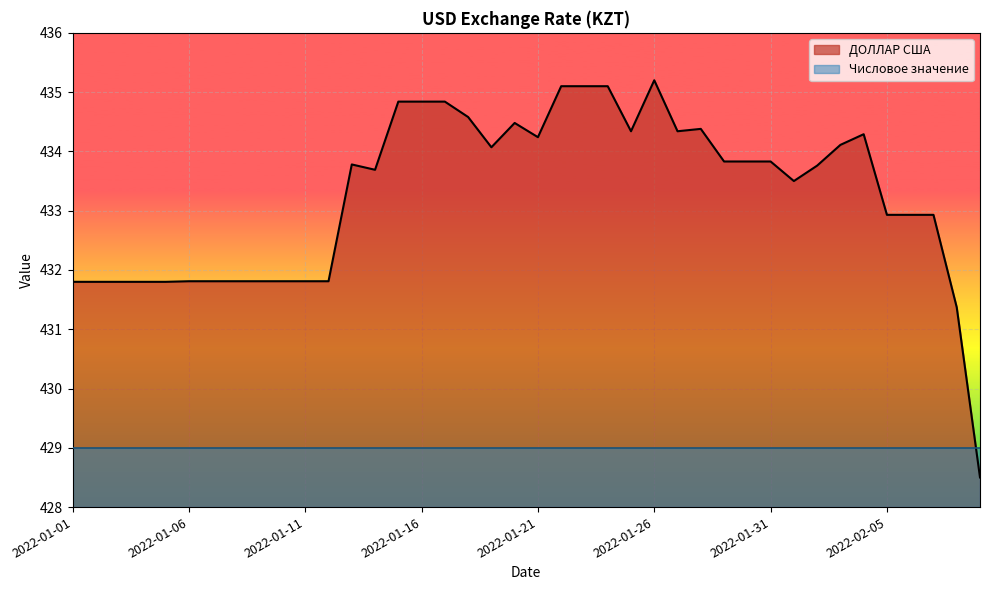

What is the label of the 3rd point from the left?

2022-01-03